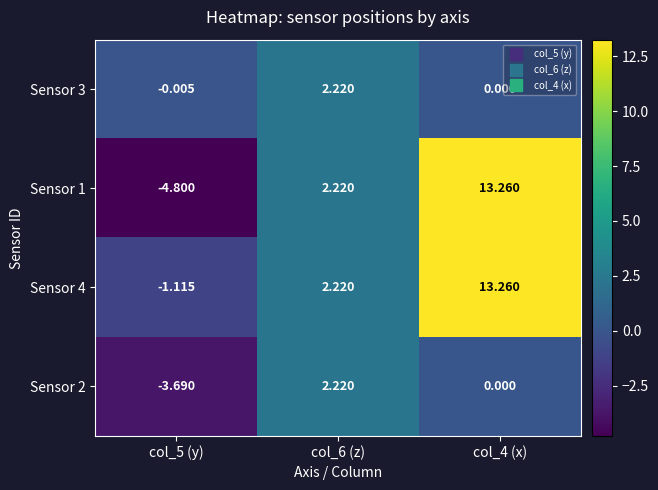

Is the value of Sensor 3 at col_5 (y) greater than the value of Sensor 2 at col_4 (x)?

No